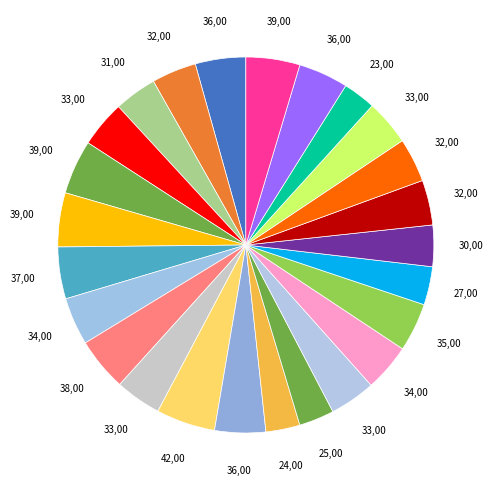

How many slices are in this pie chart?

25